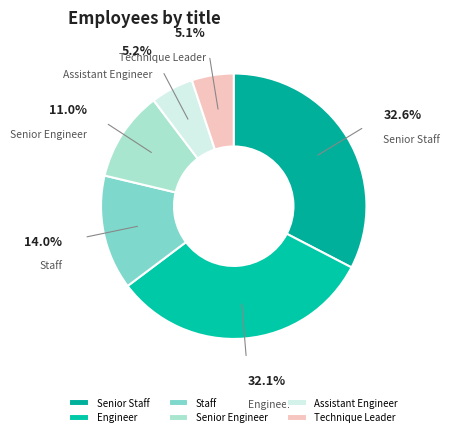

Between Senior Engineer and Assistant Engineer, which is larger?

Senior Engineer